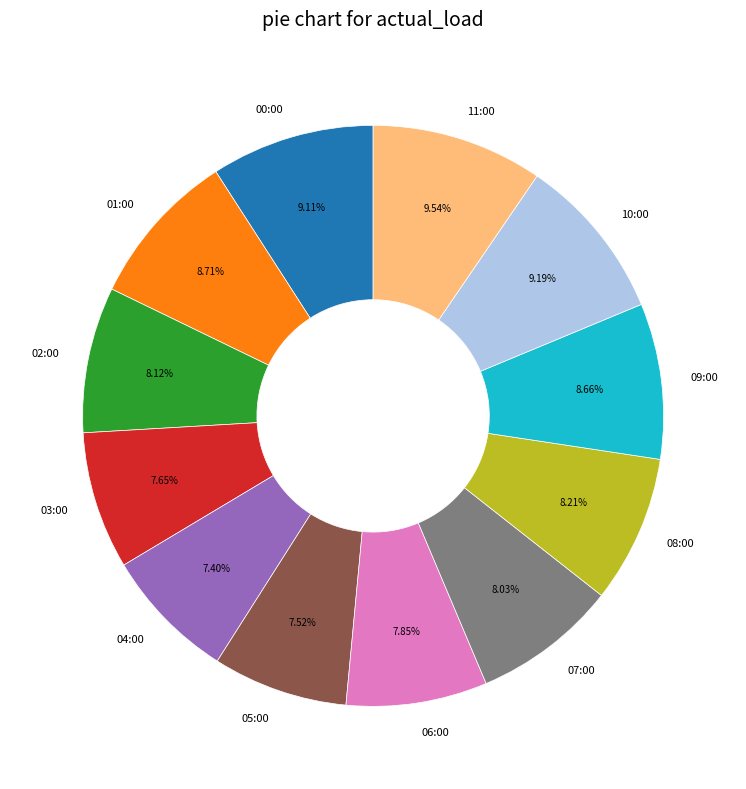

True or false: 08:00 accounts for 2% of the total.

False